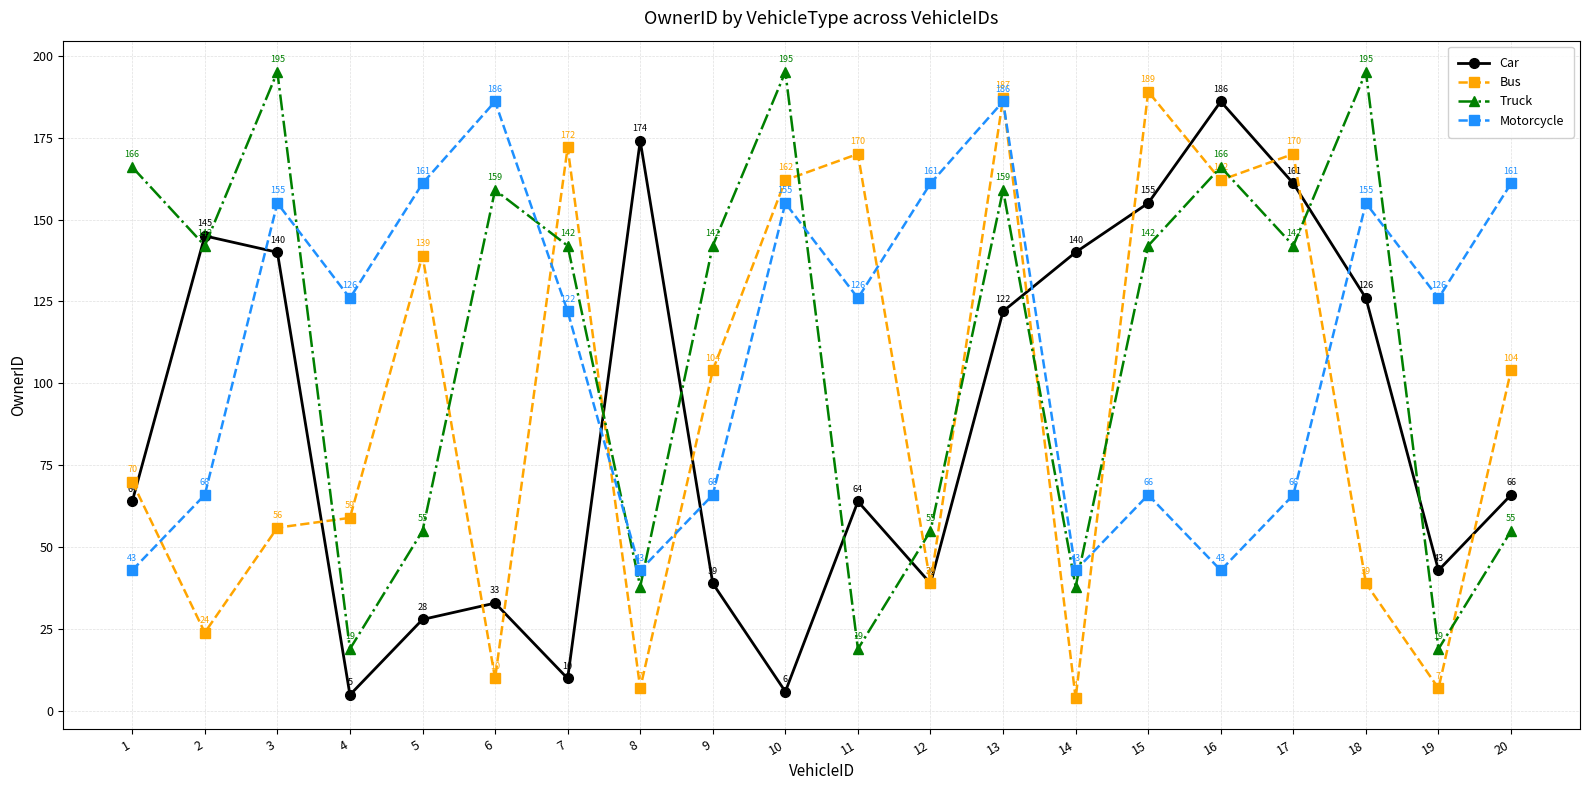

What is the difference between the highest and lowest values at 5?

133